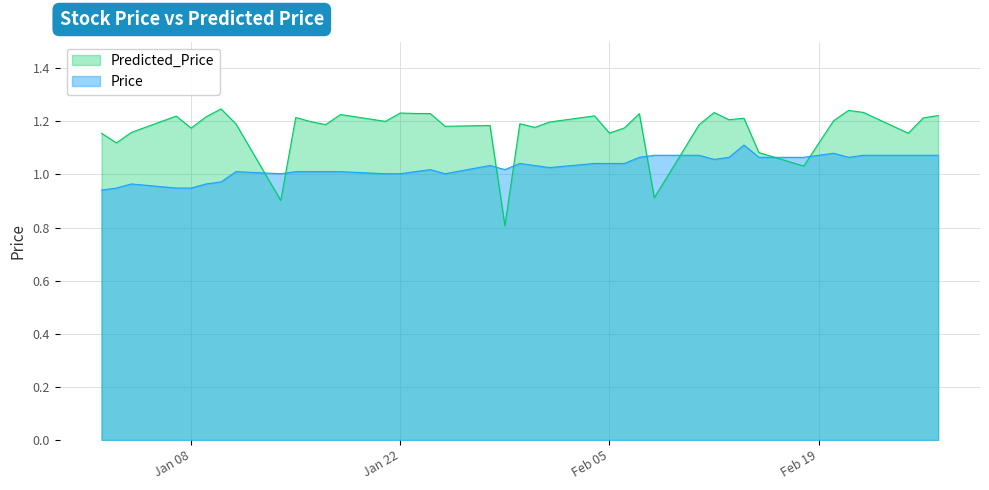

In Predicted_Price, how many points are lower than both neighbors (excluding endpoints)?

13